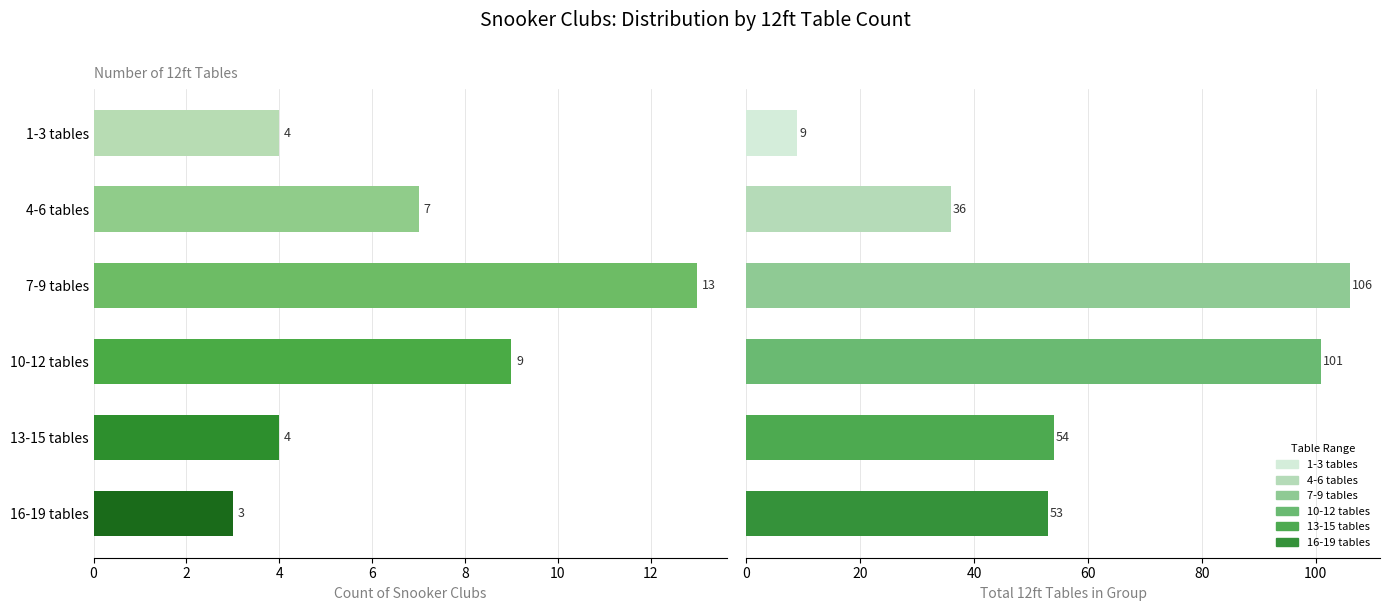

Reading left to right, list all the values displayed in this chart.

Count of Clubs: 4	7	13	9	4	3
Total 12ft Tables: 9	36	106	101	54	53